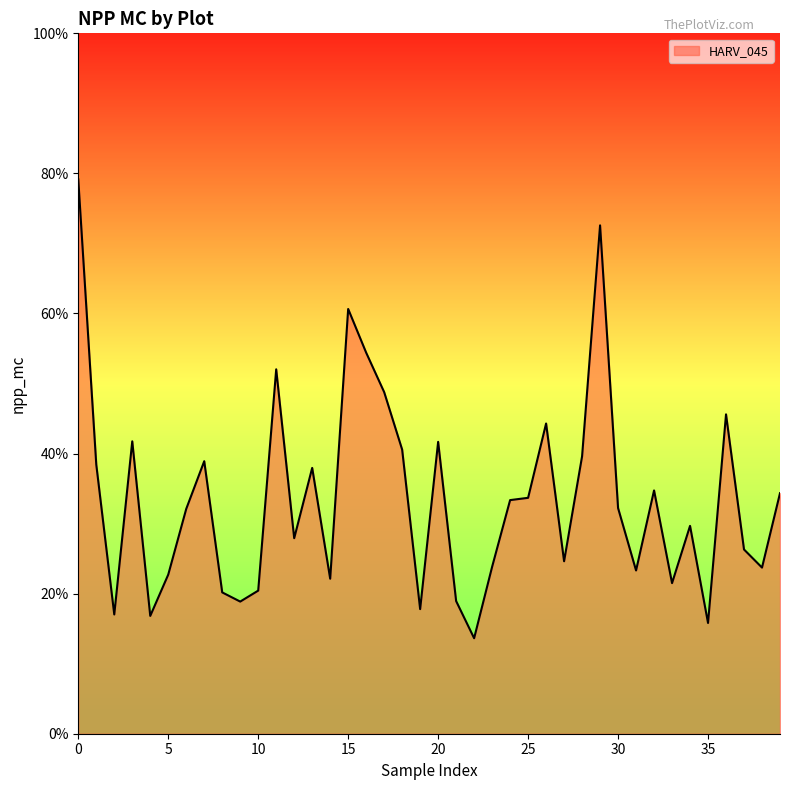

Does the chart display data point markers on the line(s)?

No